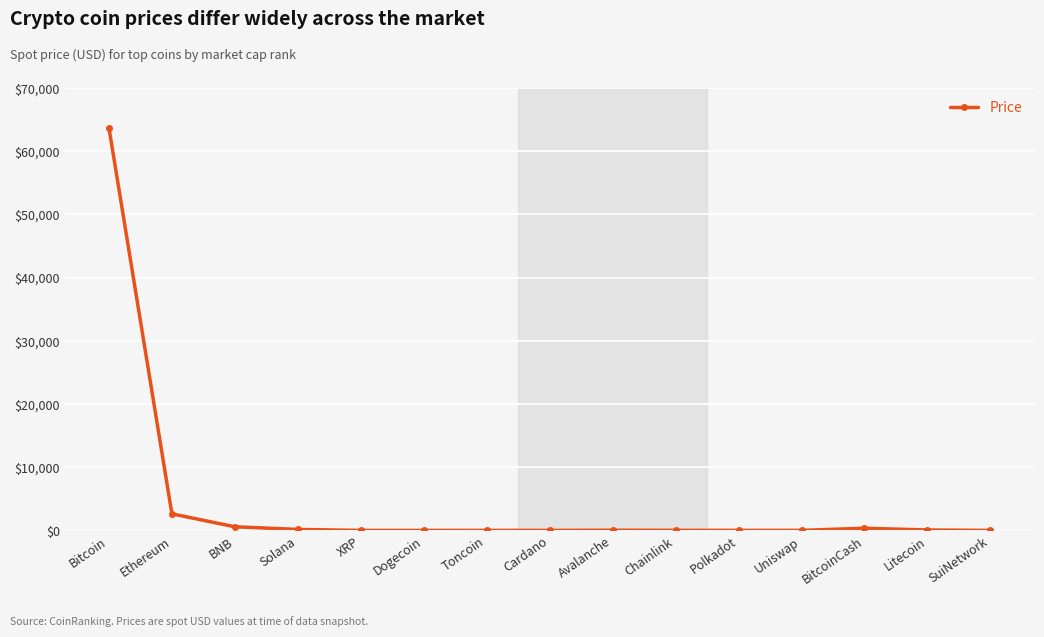

What is the sum of all values?

67528.1